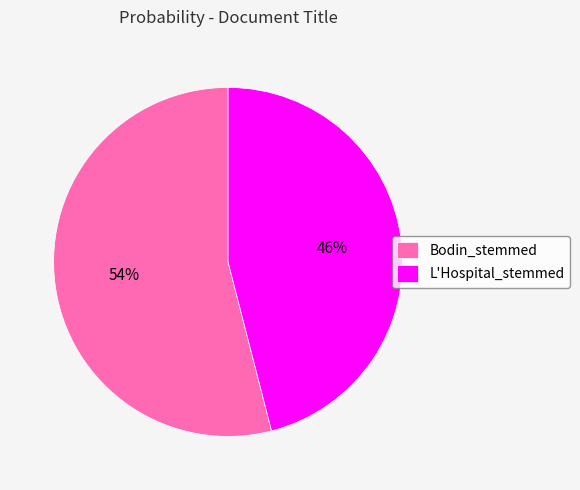

How many slices are in this pie chart?

2